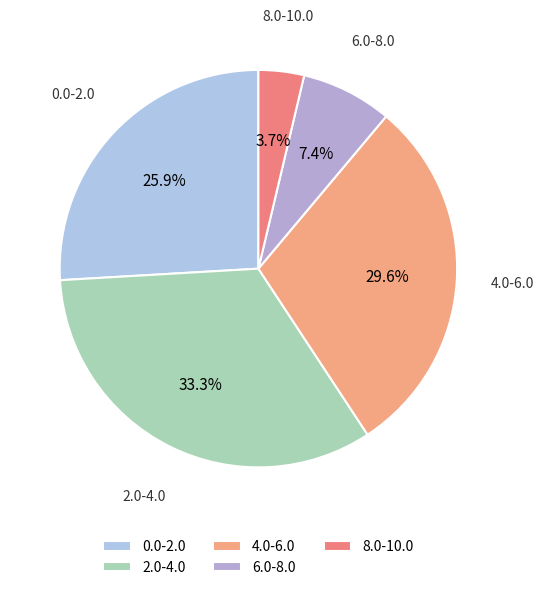

What is the total percentage of 8.0-10.0 and 0.0-2.0?

29.6%